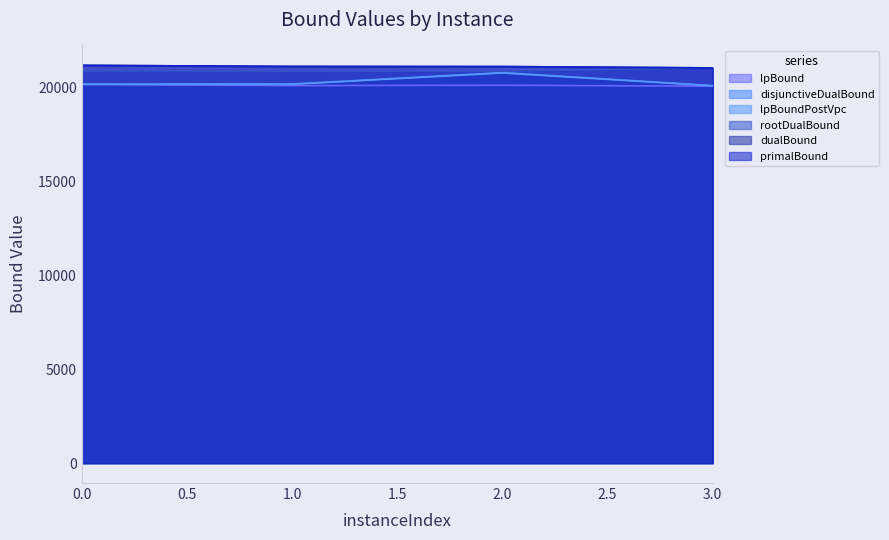

True or false: rootDualBound has more than 1 interior local peaks.

False